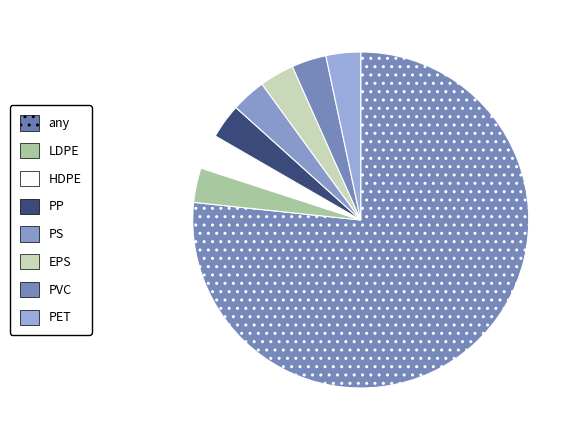

What is the total percentage of PP and EPS?

6.7%